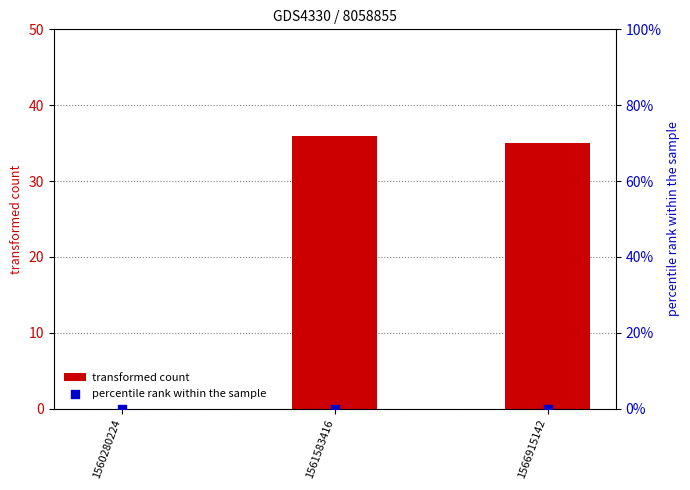

Is the value of percentile rank within the sample at 1566915142 greater than the value of transformed count at 1561583416?

No